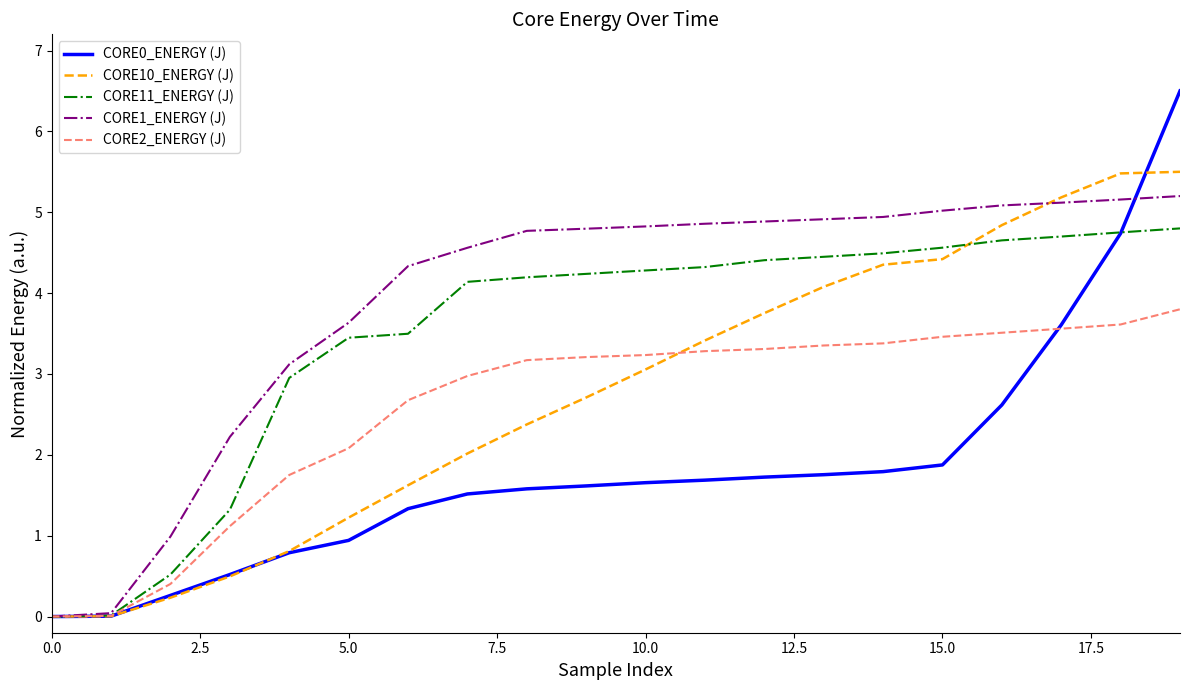

Which series has the largest total across all categories?

CORE1_ENERGY (J)